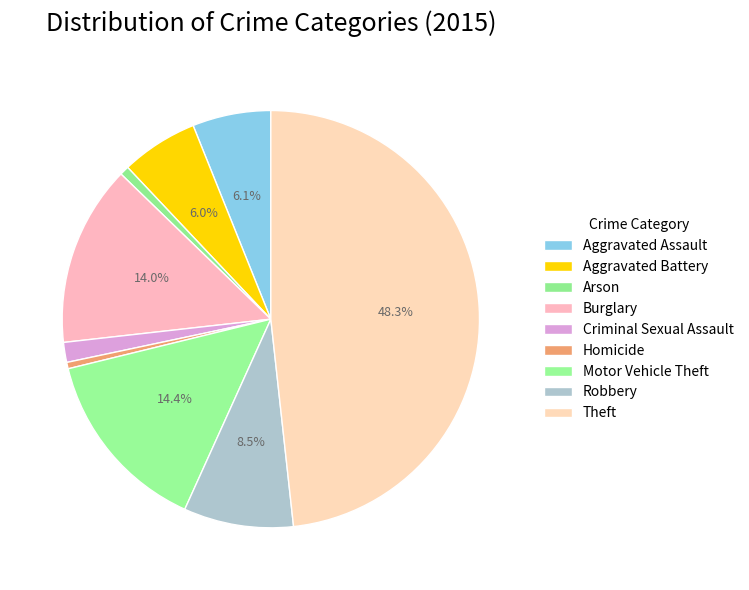

What percentage is NOT represented by Aggravated Assault?

93.9%